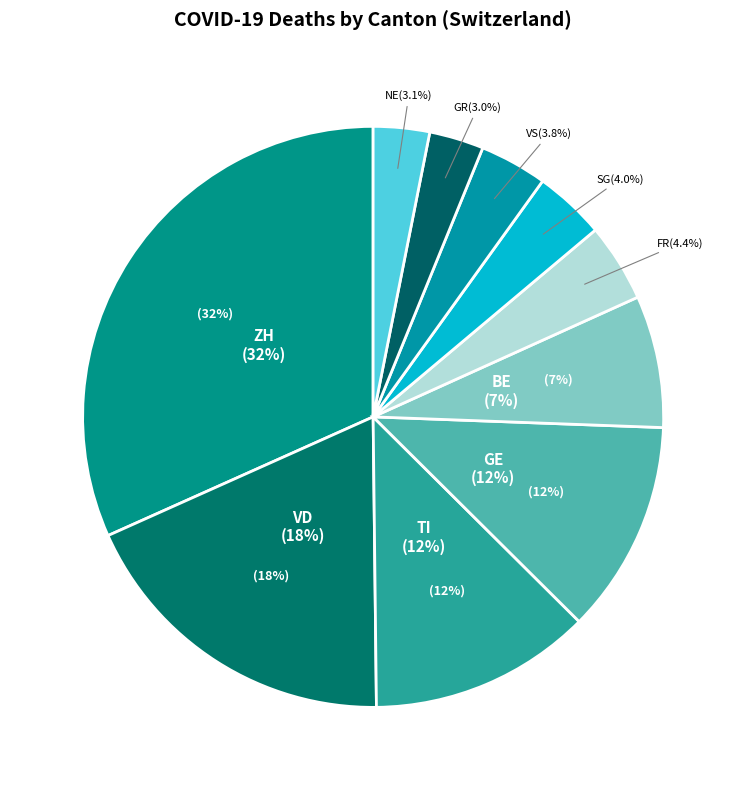

Is there any slice that represents more than half of the pie?

No